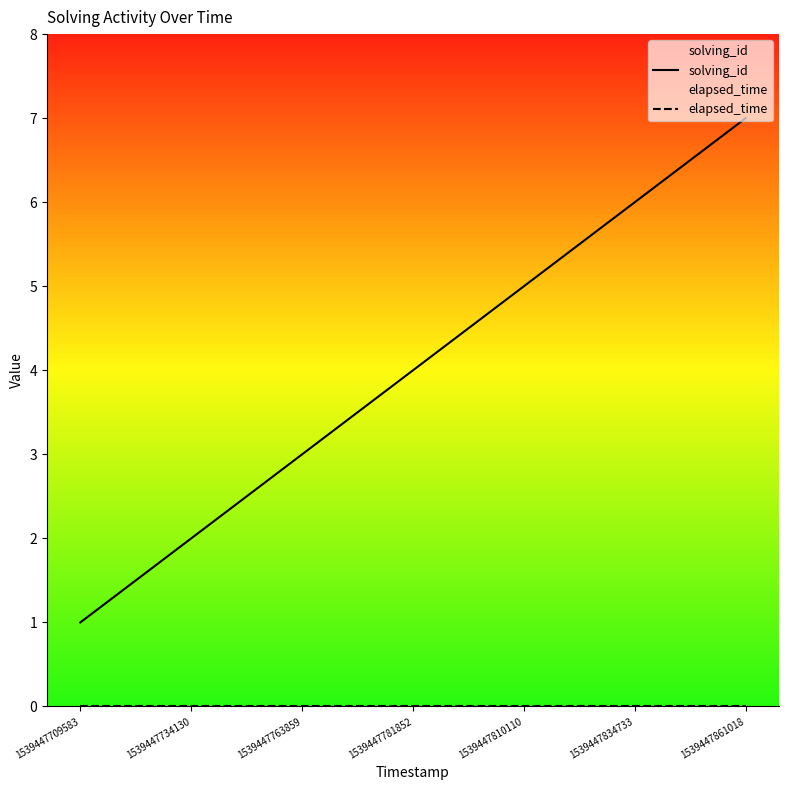

Reading left to right, what are all the values shown in this chart?

solving_id: 1539447709583=1	1539447734130=2	1539447763859=3	1539447781852=4	1539447810110=5	1539447834733=6	1539447861018=7
elapsed_time: 1539447709583=0	1539447734130=0	1539447763859=0	1539447781852=0	1539447810110=0	1539447834733=0	1539447861018=0